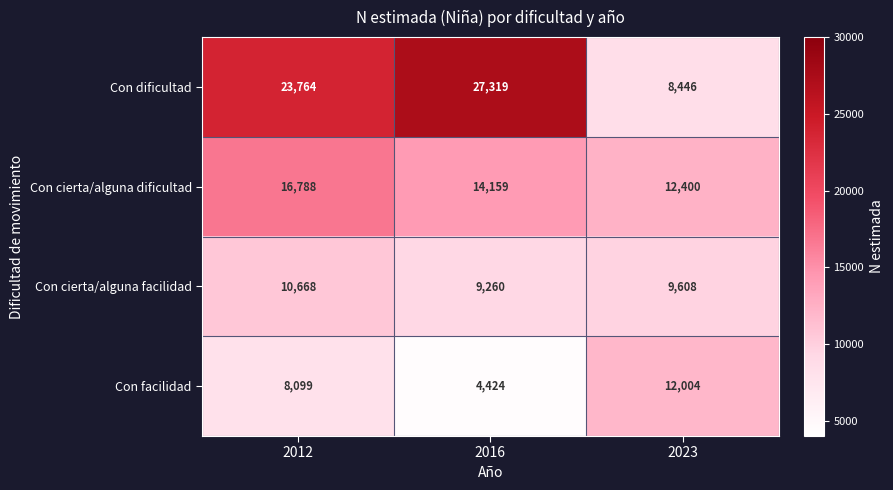

What is the spread (max minus min) of values at 2023?

3954